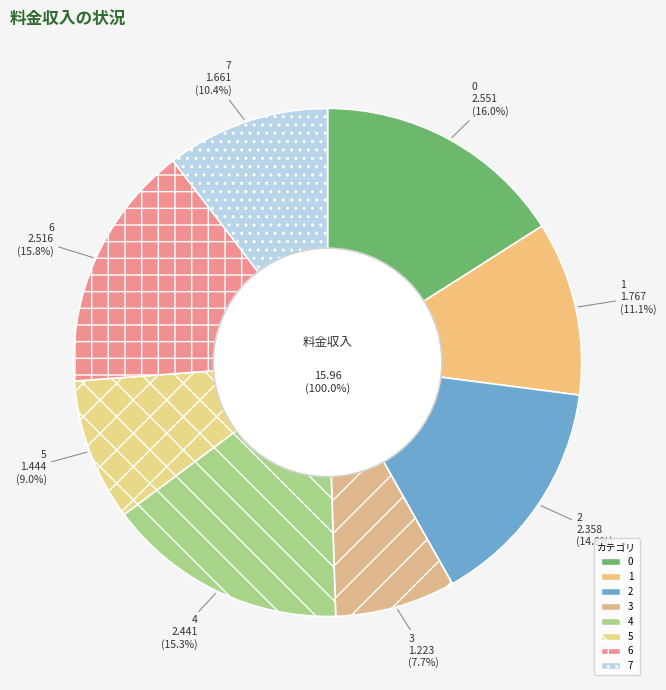

Rank the categories by value from highest to lowest.

0, 6, 4, 2, 1, 7, 5, 3